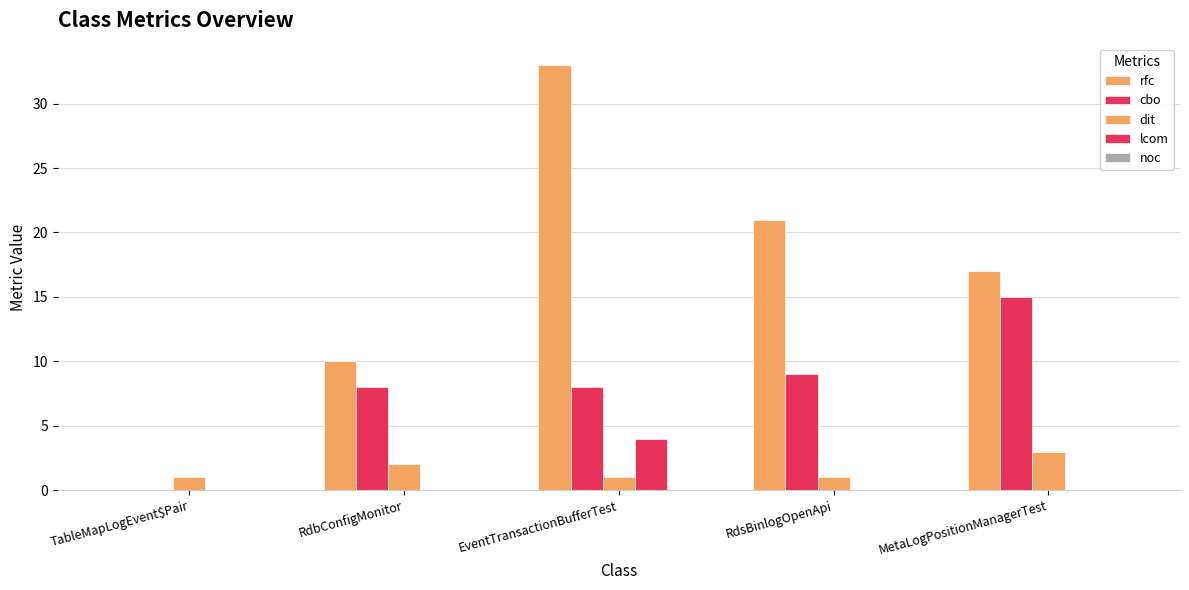

Are the bars grouped side by side (vs. stacked)?

Yes